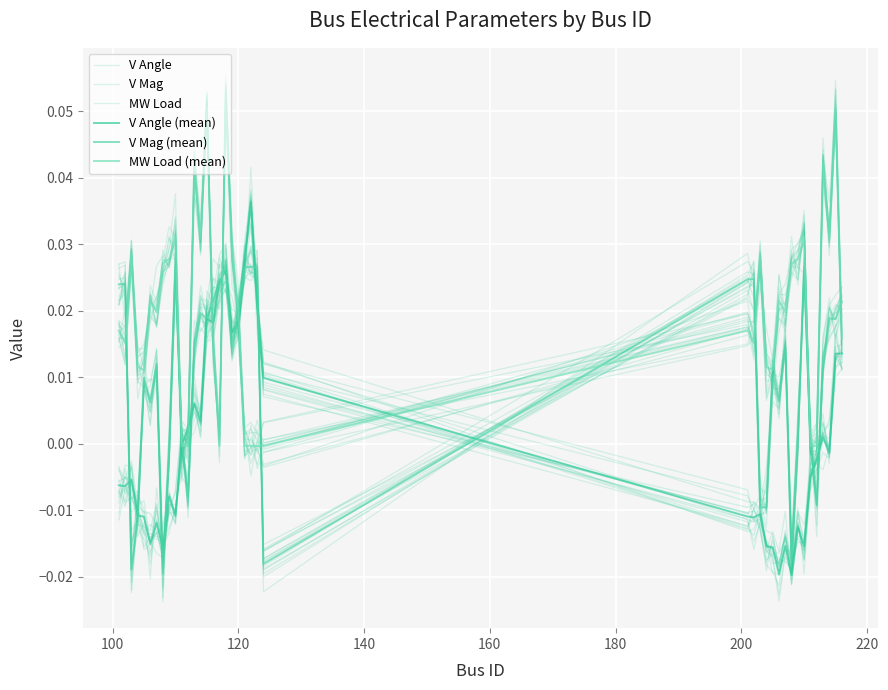

In MW Load, how many points are higher than both neighbors (excluding endpoints)?

13